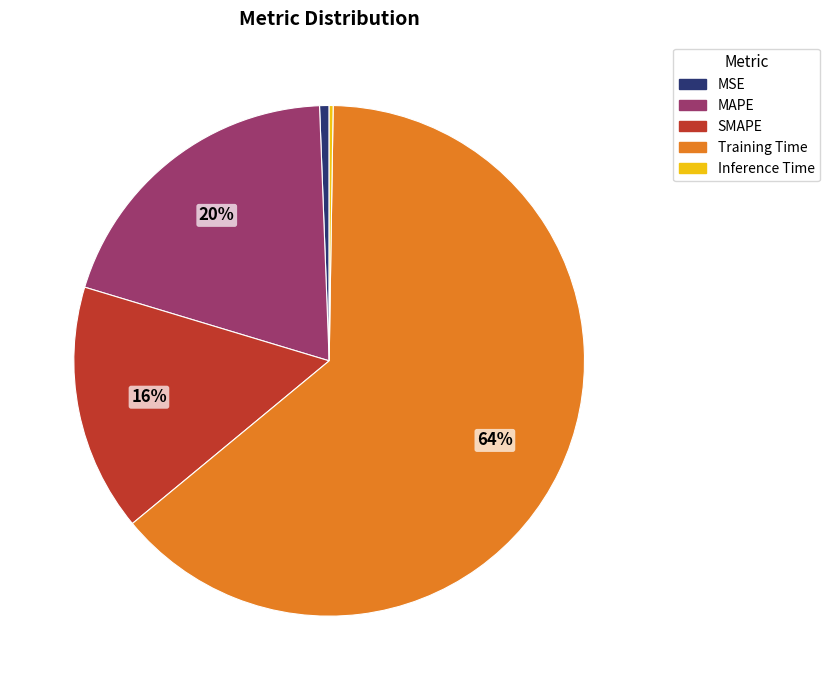

Does MSE represent more than half of the total?

No